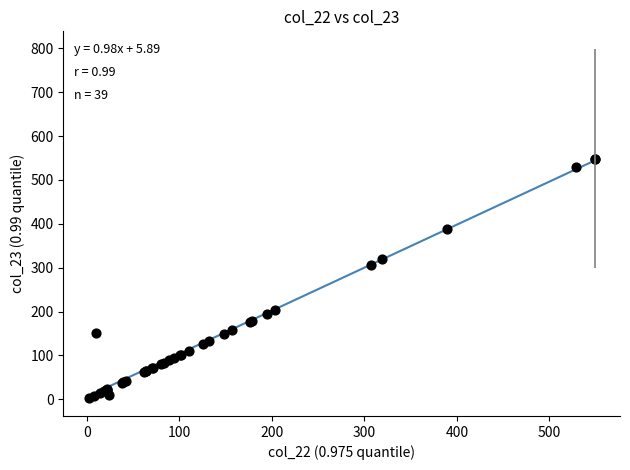

What Y value in the scatter plot is closest to 275?

307